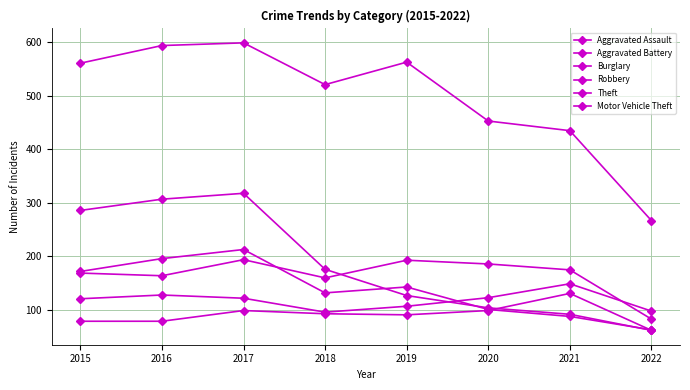

Count the number of data series in this chart.

6